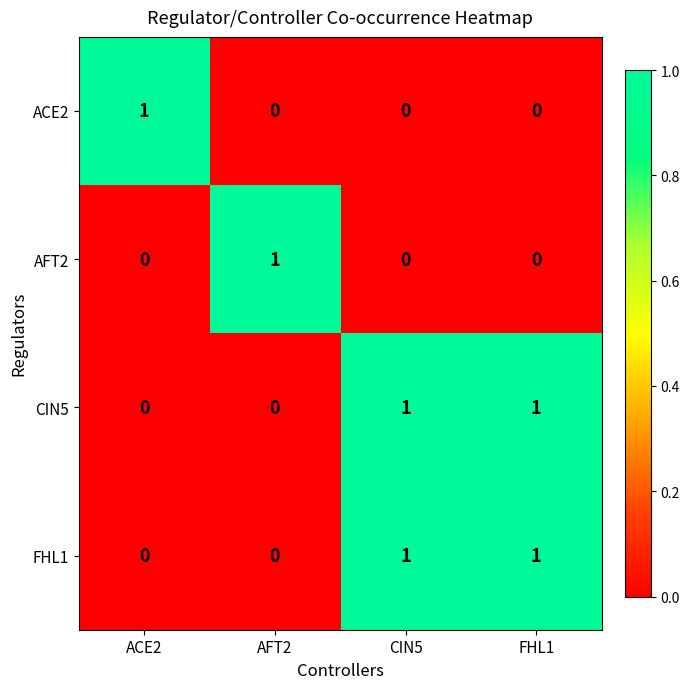

At which label does AFT2 reach its peak?

AFT2